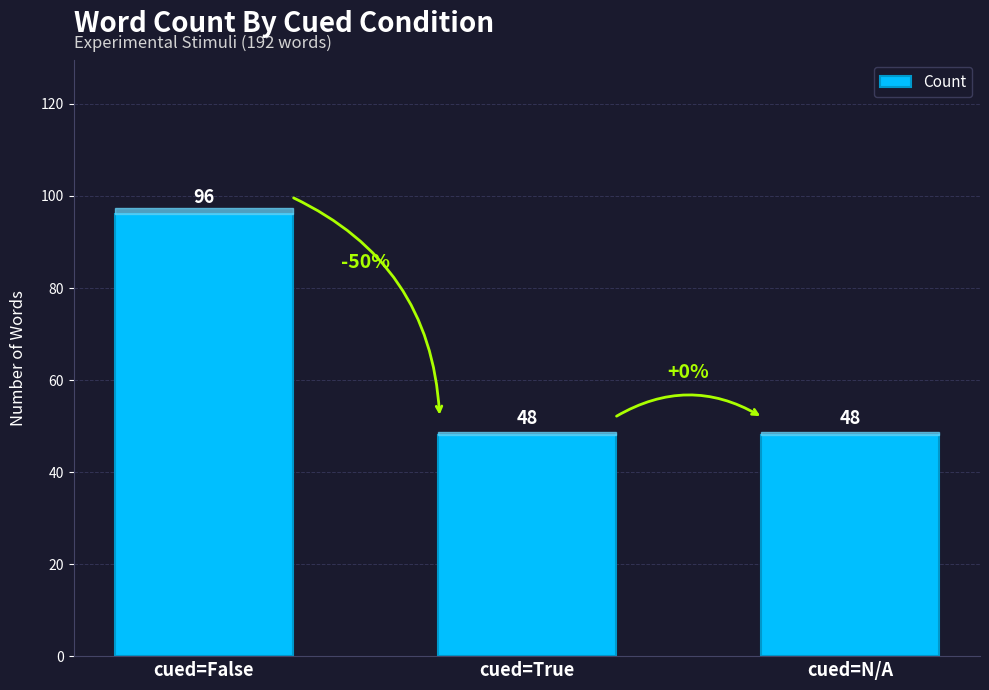

What is the value of the 3rd bar from the left?

48